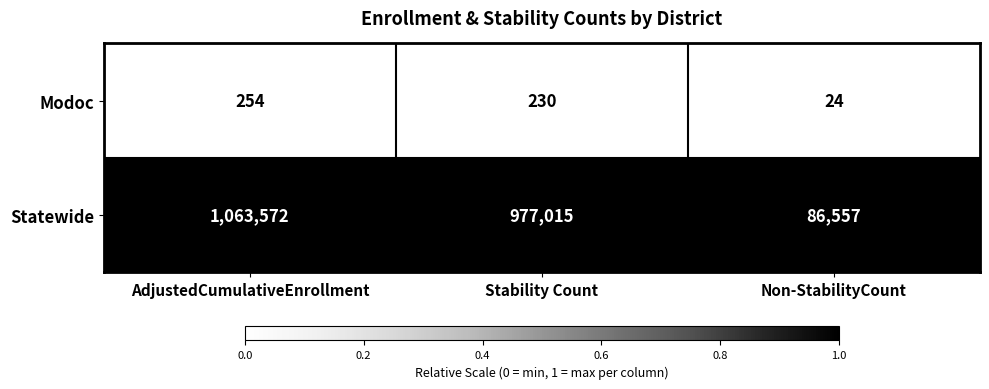

What is the approximate value of Modoc at Stability Count, to the nearest 10?

230